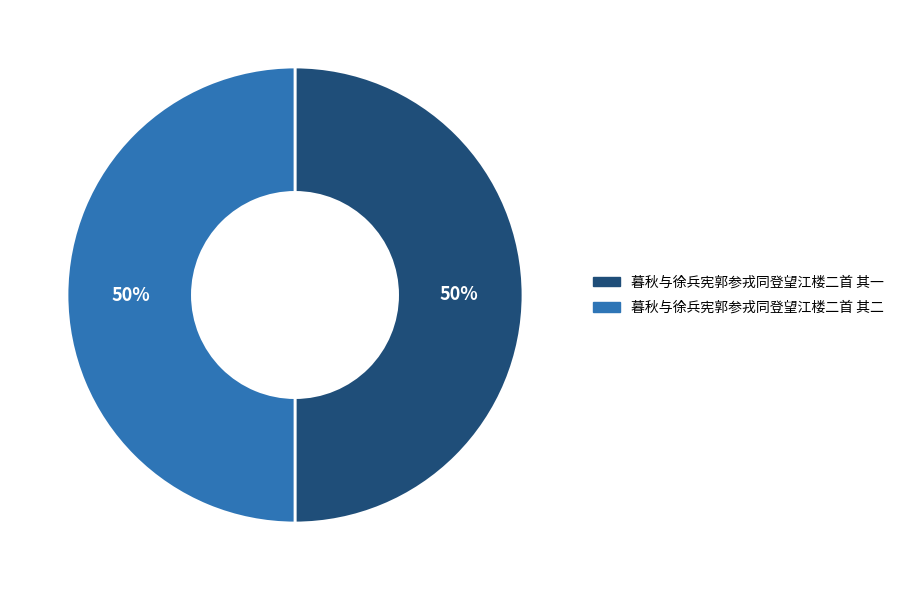

What percentage is the 暮秋与徐兵宪郭参戎同登望江楼二首 其二 slice, to the nearest percent?

50%